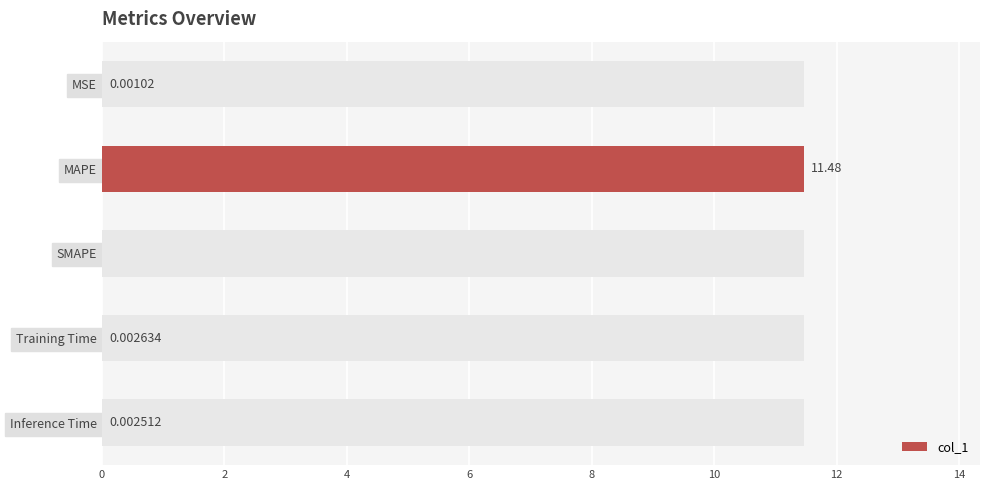

Reading right to left, transcribe all the data shown in this chart.

0.0	0.0	0.0	11.5	0.0